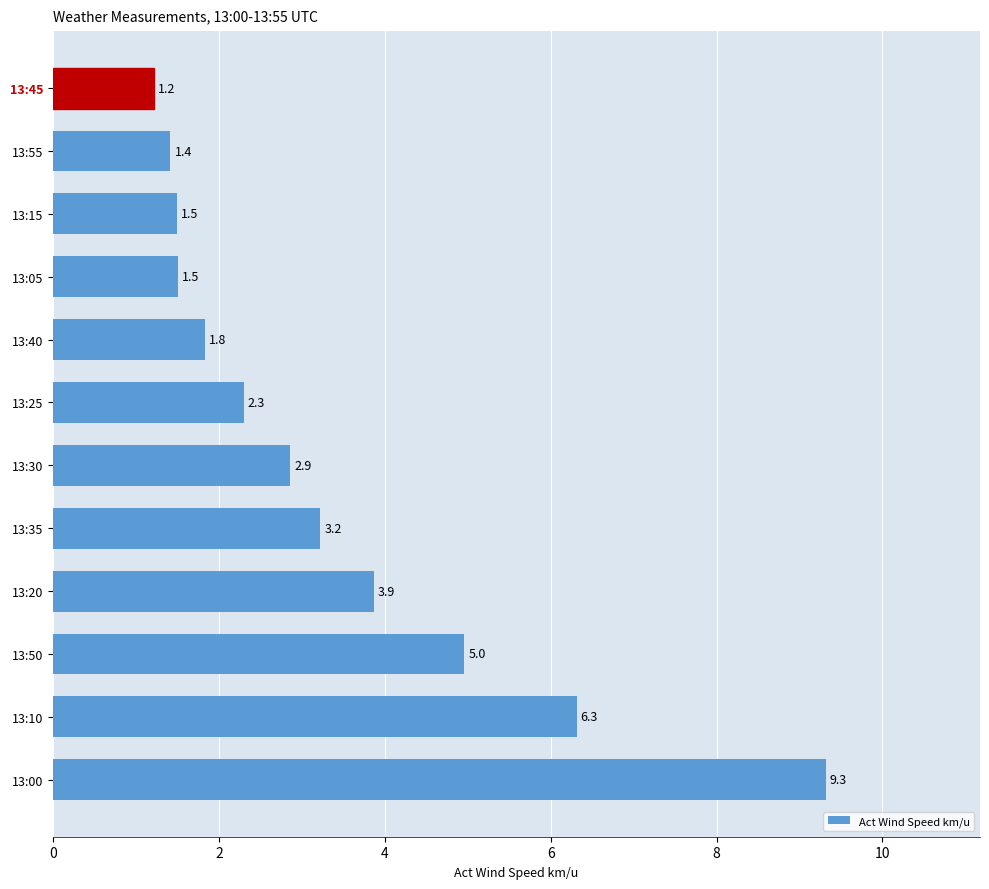

What is the sum of all values?

40.3